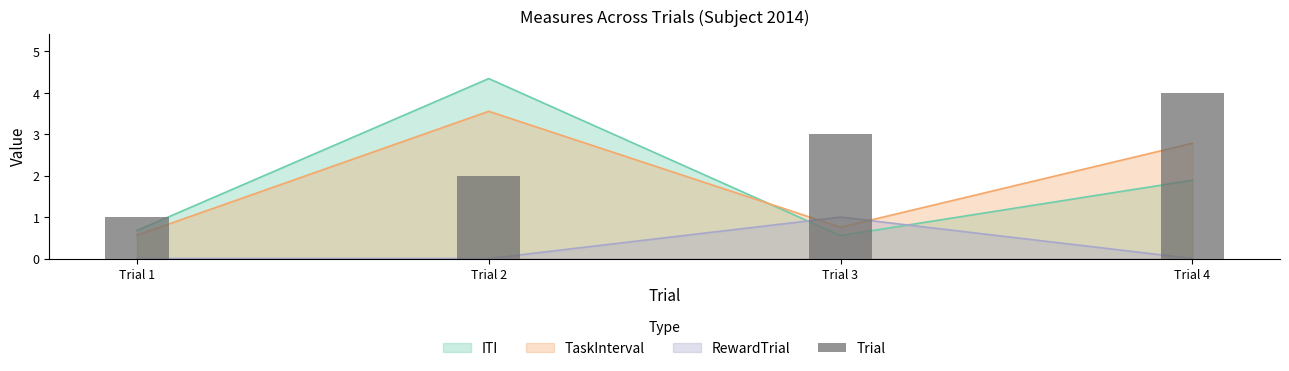

Are the bars horizontal?

No